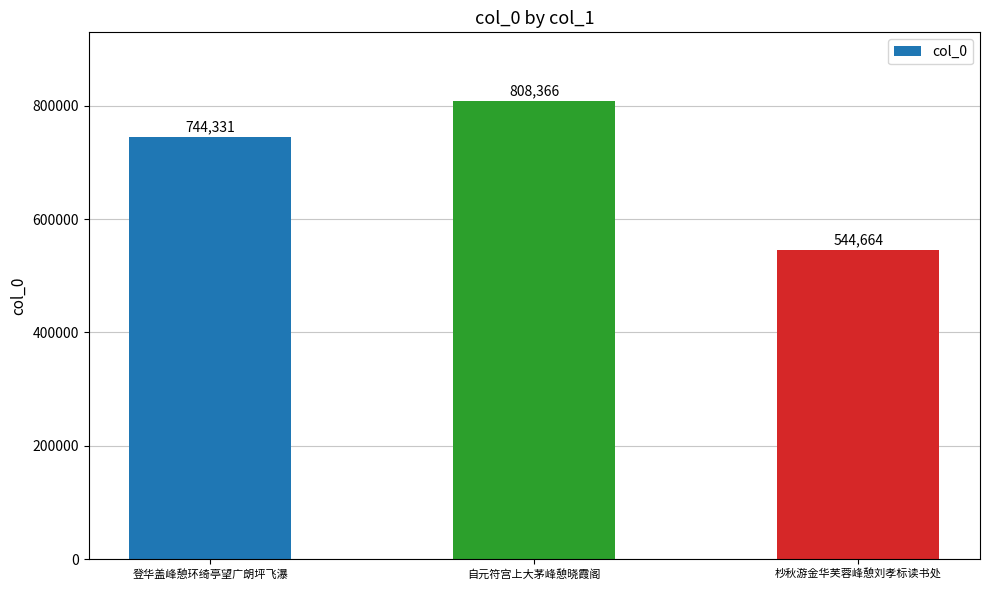

What is the change in value from 登华盖峰憩环绮亭望广朗坪飞瀑 to 自元符宫上大茅峰憩晓霞阁?

+64035